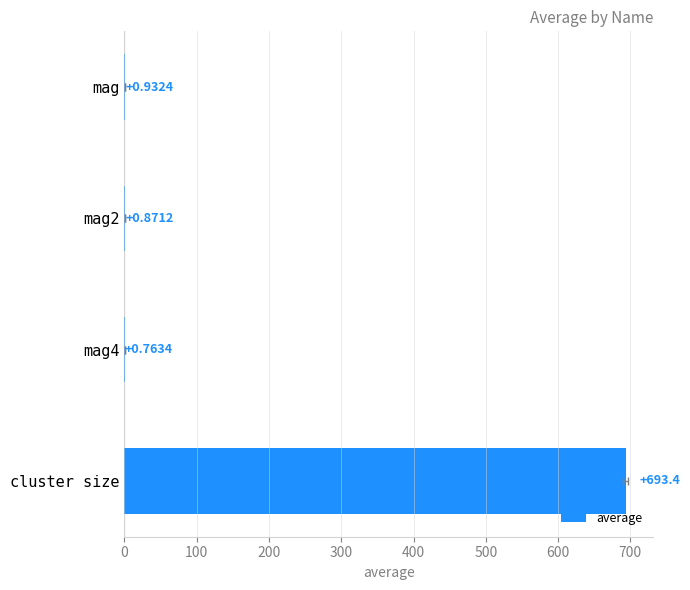

What is the minimum value shown in the chart?

0.8